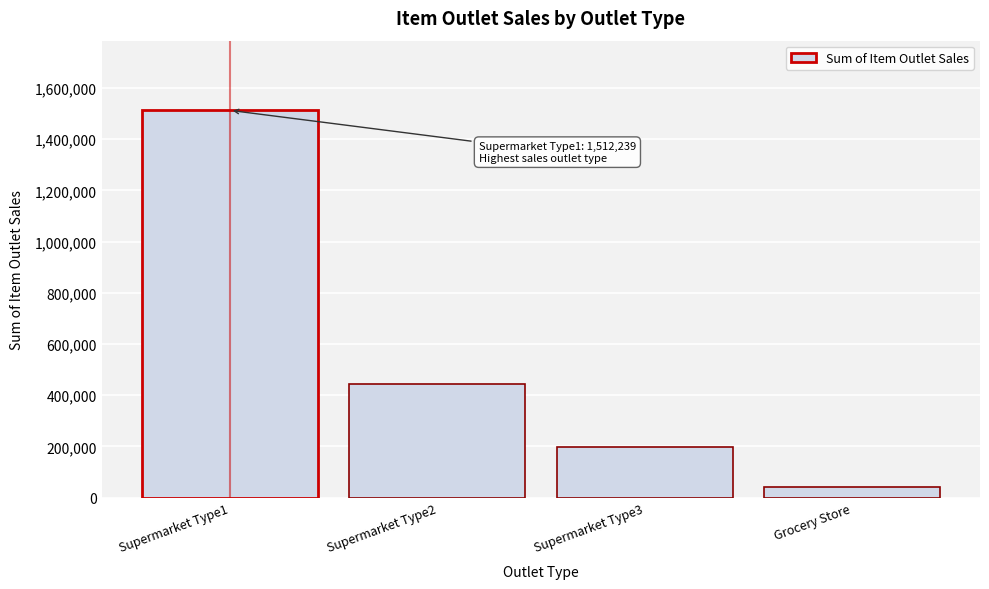

Reading left to right, list all the values displayed in this chart.

1512239	442796	195710	39896